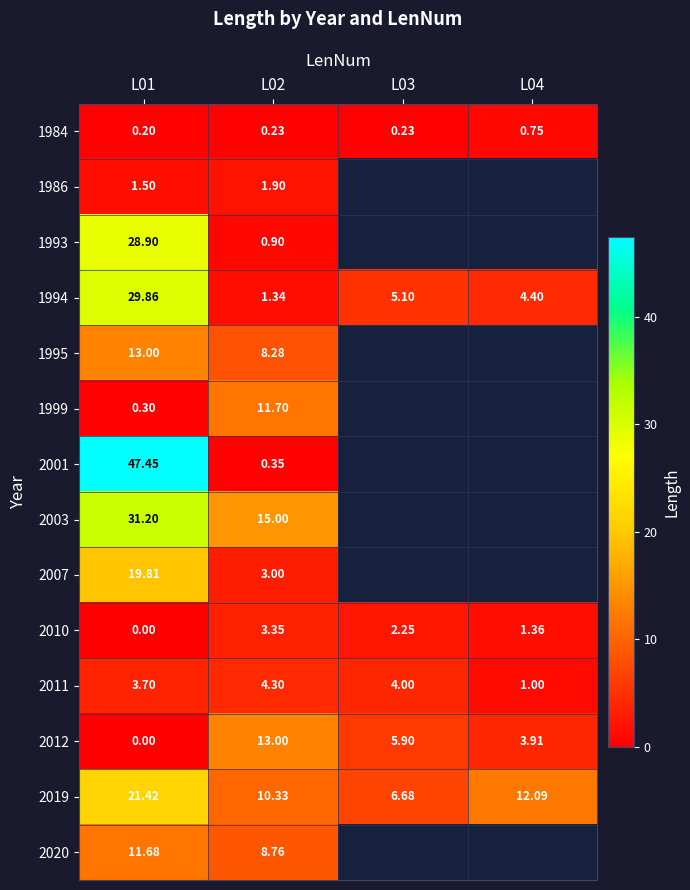

Is the value of 2011 at L04 greater than the value of 2020 at L01?

No